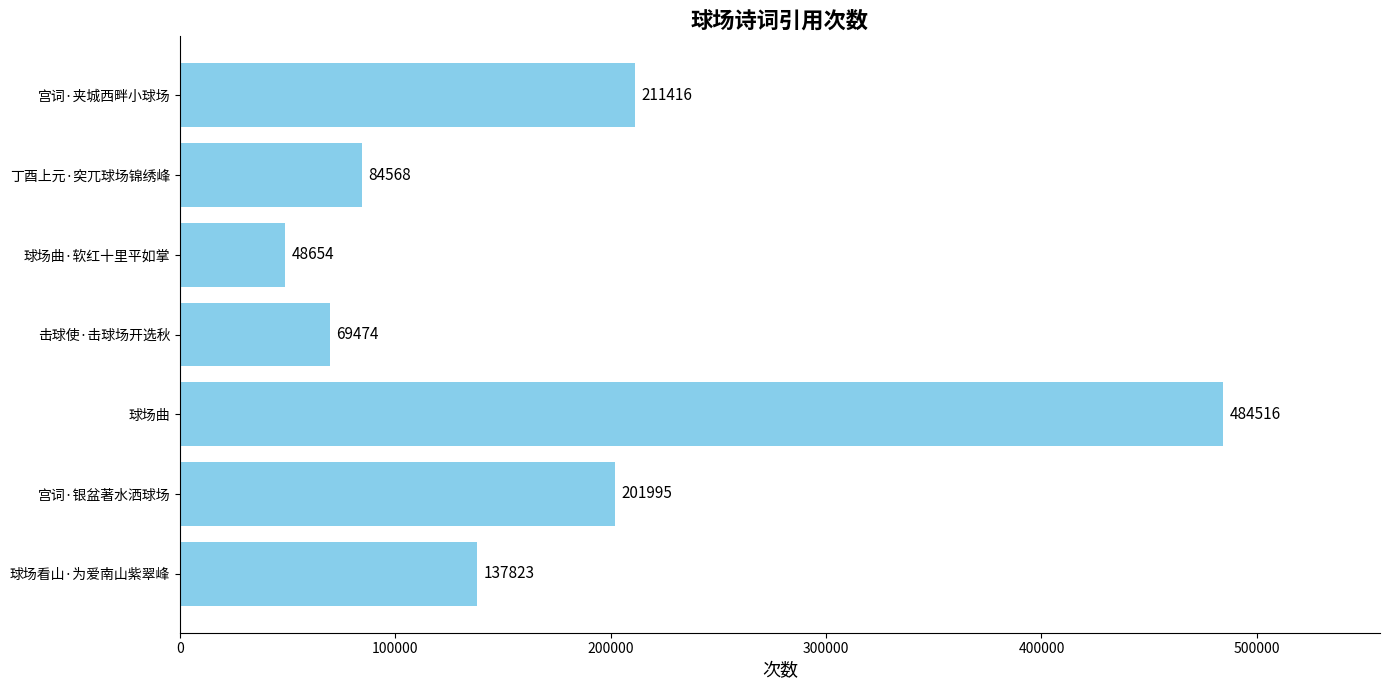

Where is the data nearest to the value 266585?

宫词·夹城西畔小球场